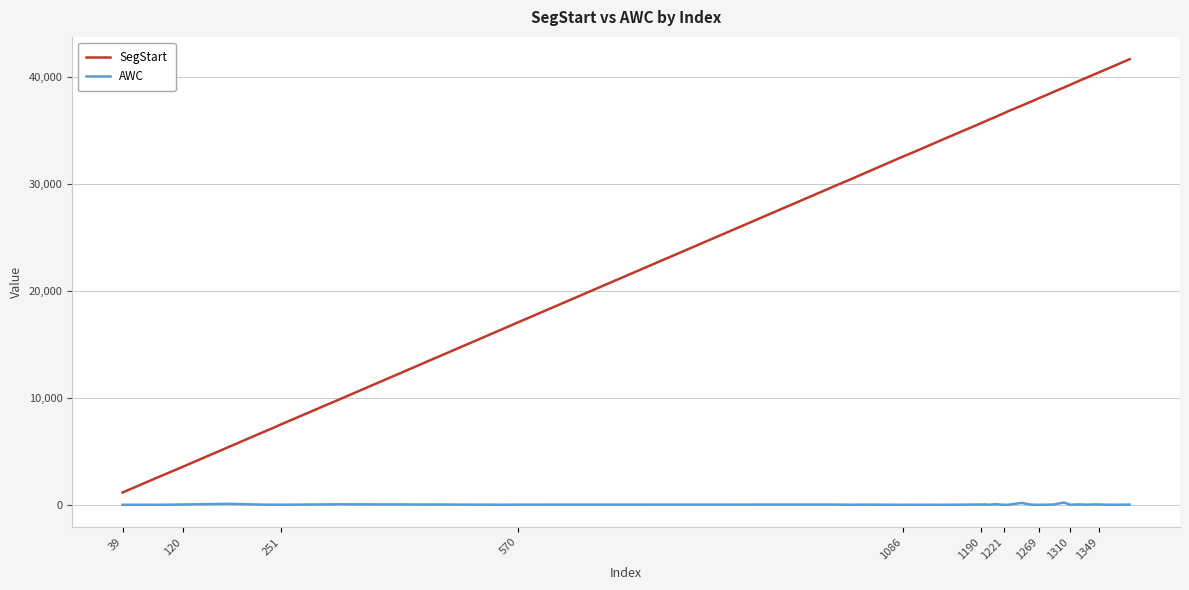

What is the maximum value for SegStart?

41680.5